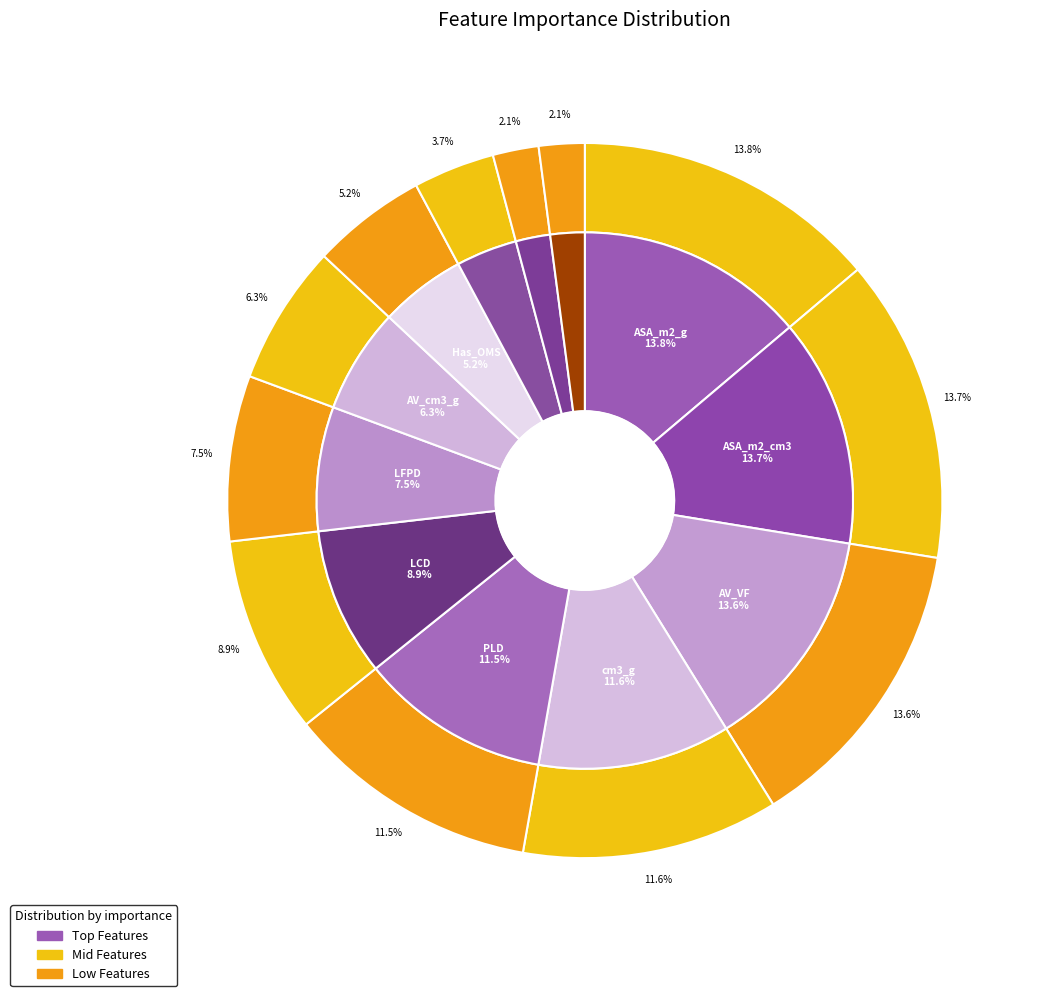

Is there a majority slice in this chart?

No